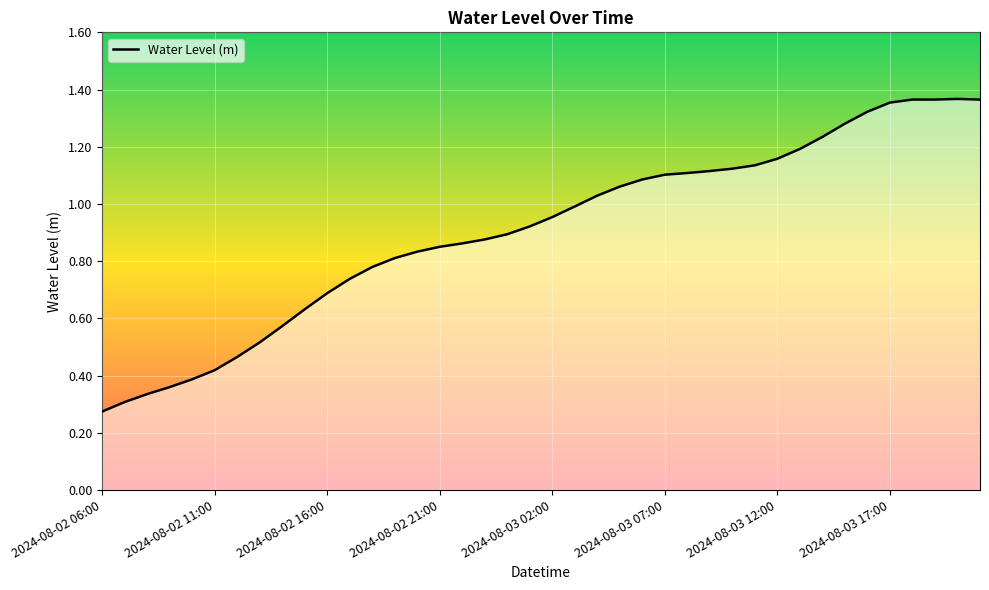

Does the chart have visible grid lines?

Yes